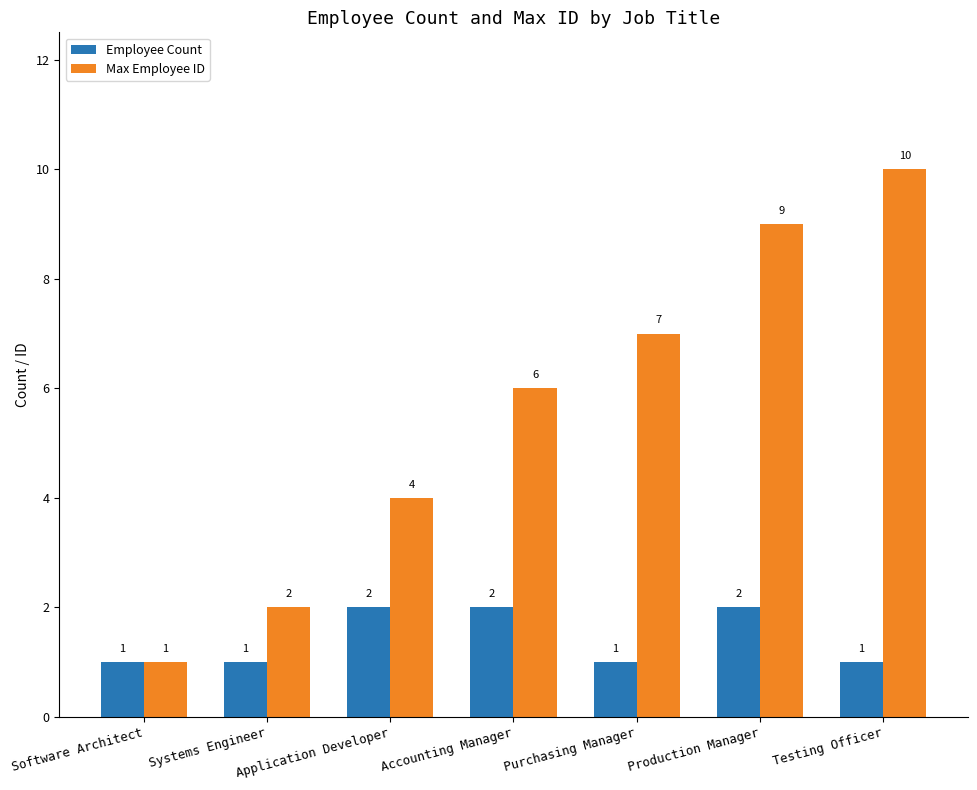

List the labels in order of Max Employee ID value, smallest first.

Software Architect, Systems Engineer, Application Developer, Accounting Manager, Purchasing Manager, Production Manager, Testing Officer